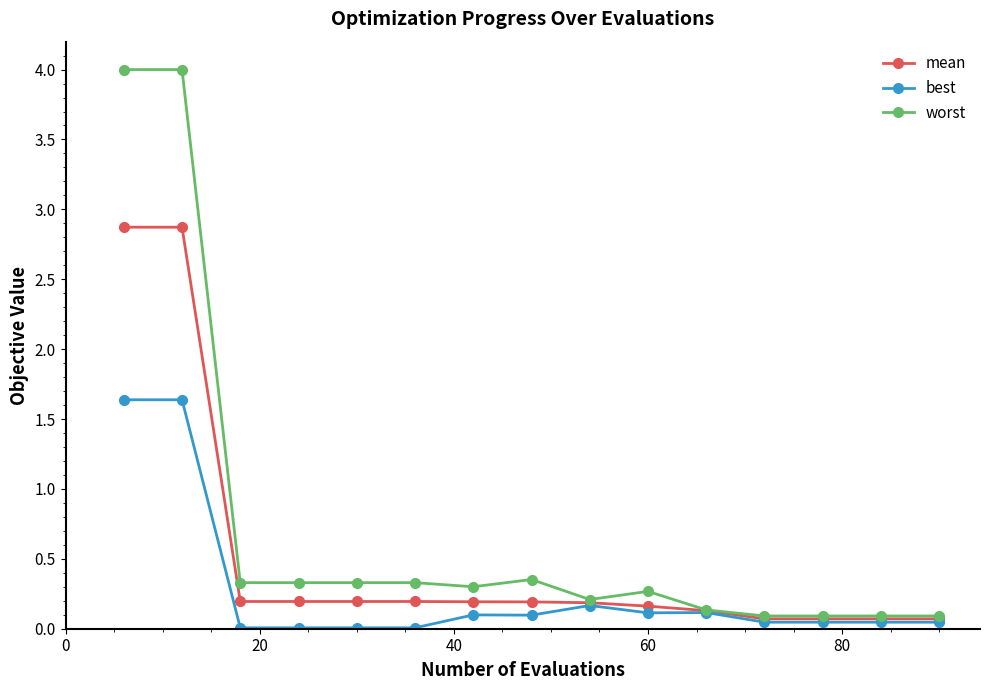

What is the maximum value for mean?

2.9